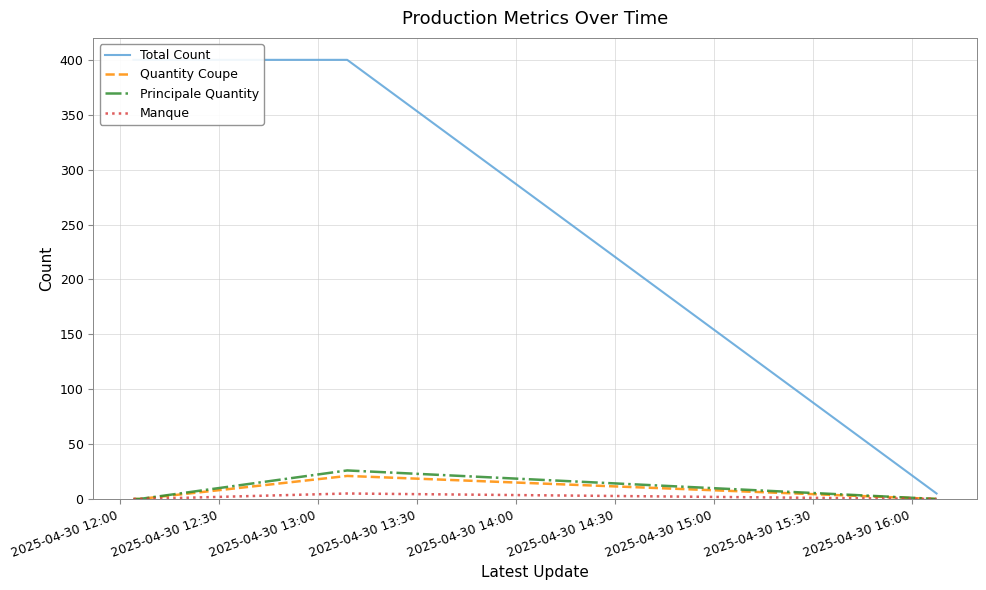

How many lines are shown in the chart?

4